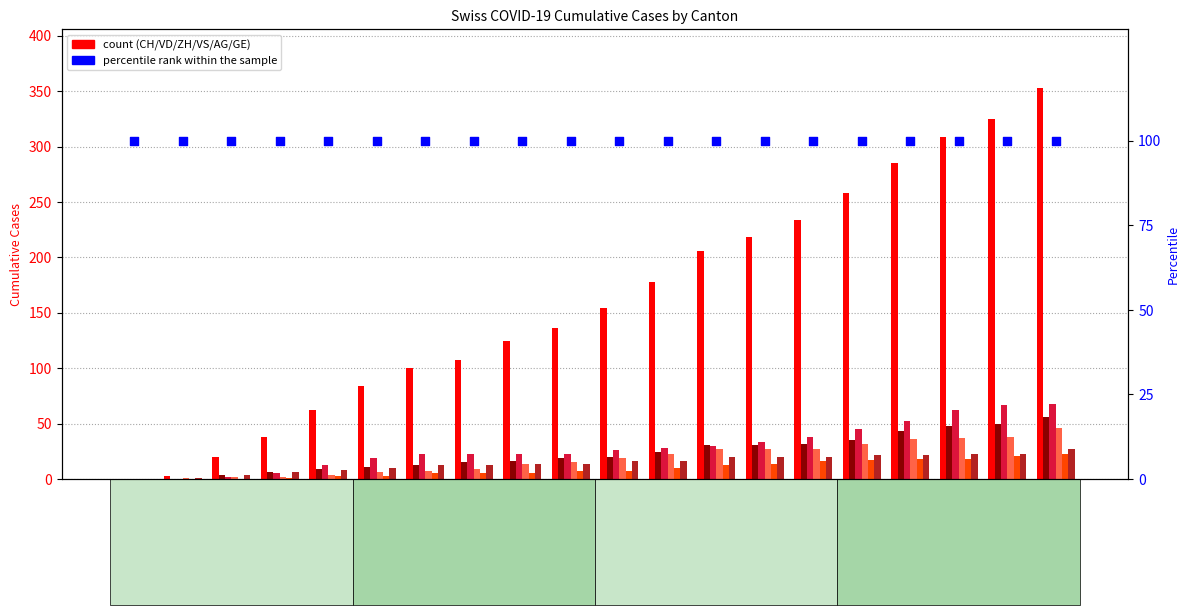

At how many categories does at least one series exceed 108?

12